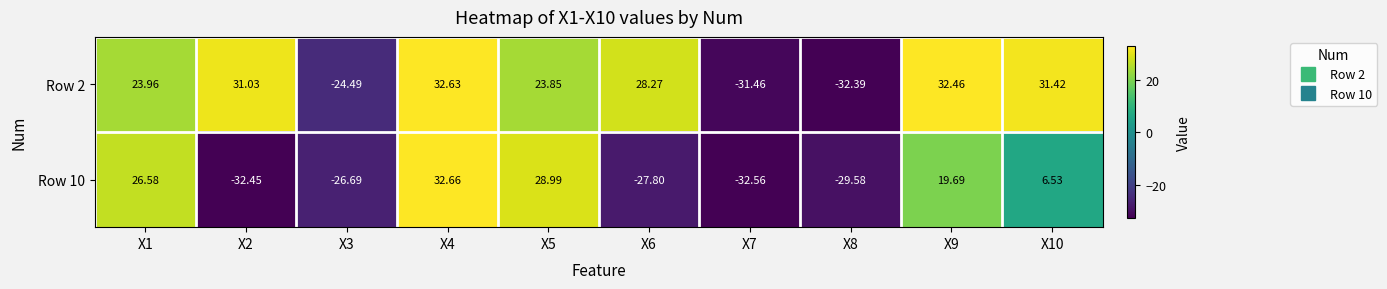

Which series has the largest total across all categories?

Row 2